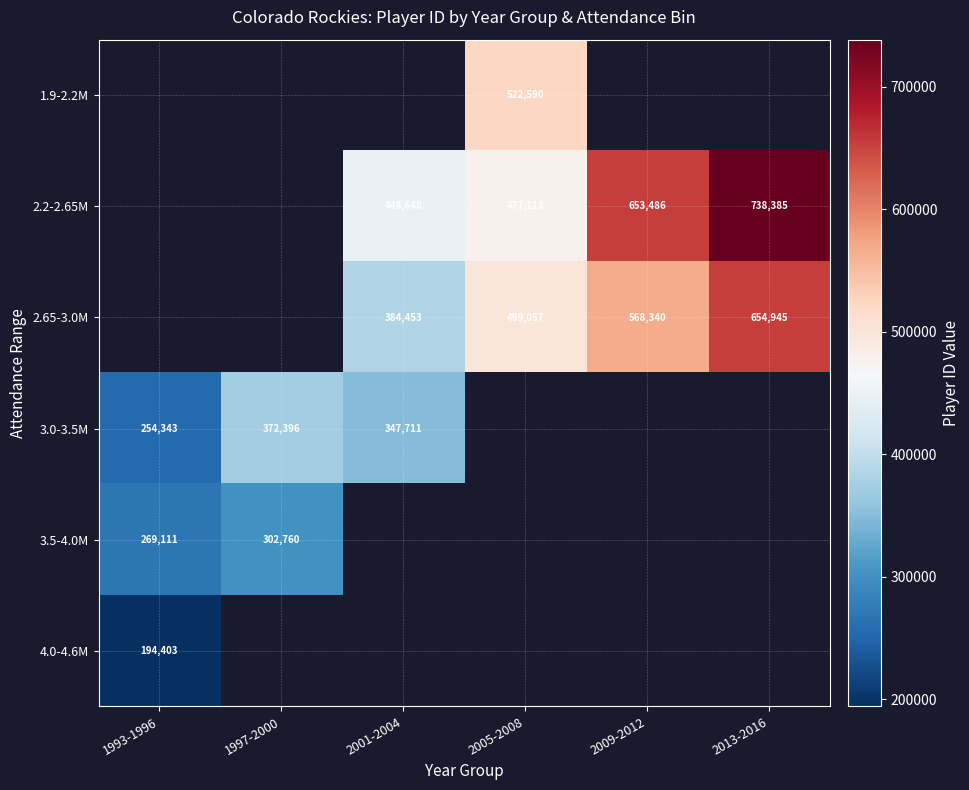

Is the value of 2.65-3.0M at 2005-2008 greater than the value of 2.2-2.65M at 2001-2004?

Yes